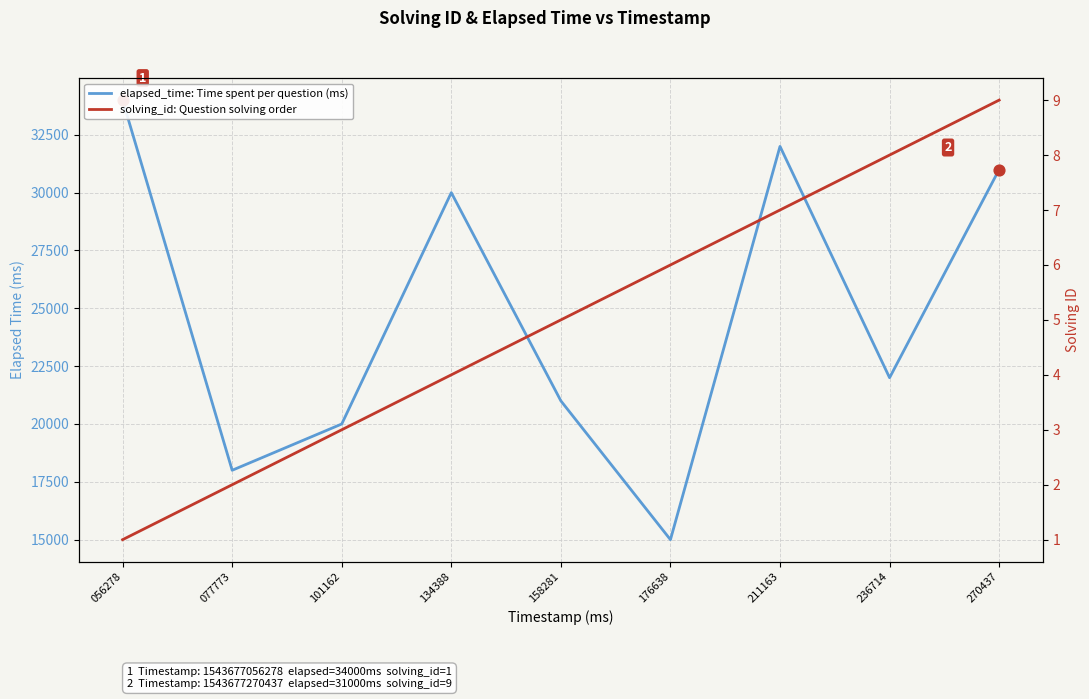

At how many categories does at least one series exceed 25717?

4